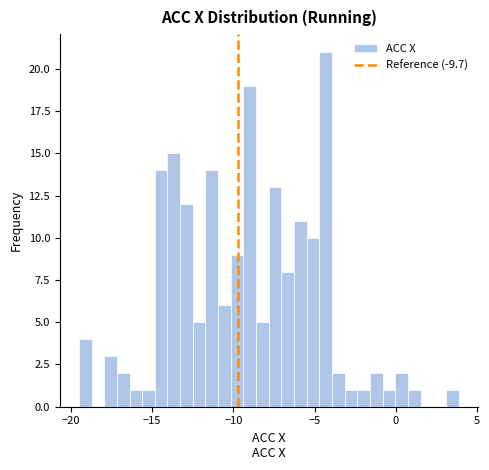

Around what value on the x-axis is the tallest bar? Give the approximate position of its centre, as read against the axis.

-4.5